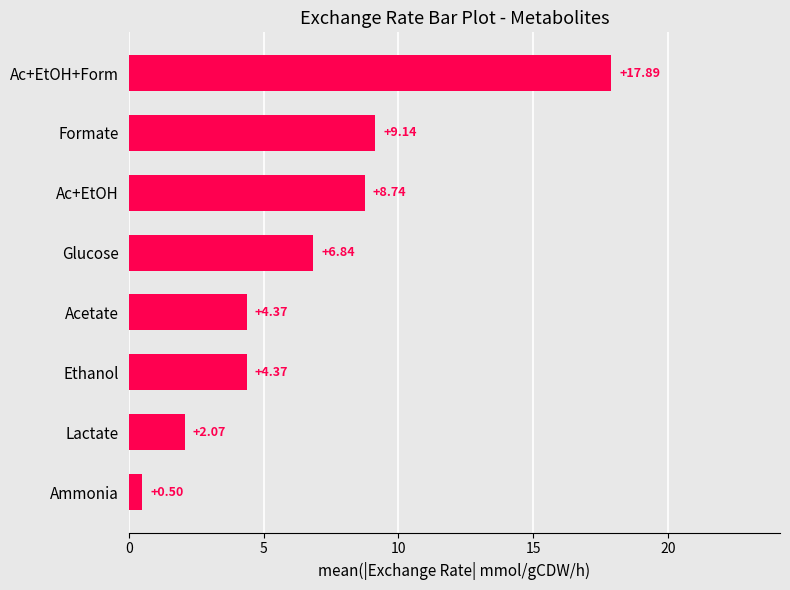

What is the difference between the second highest and minimum values?

8.6